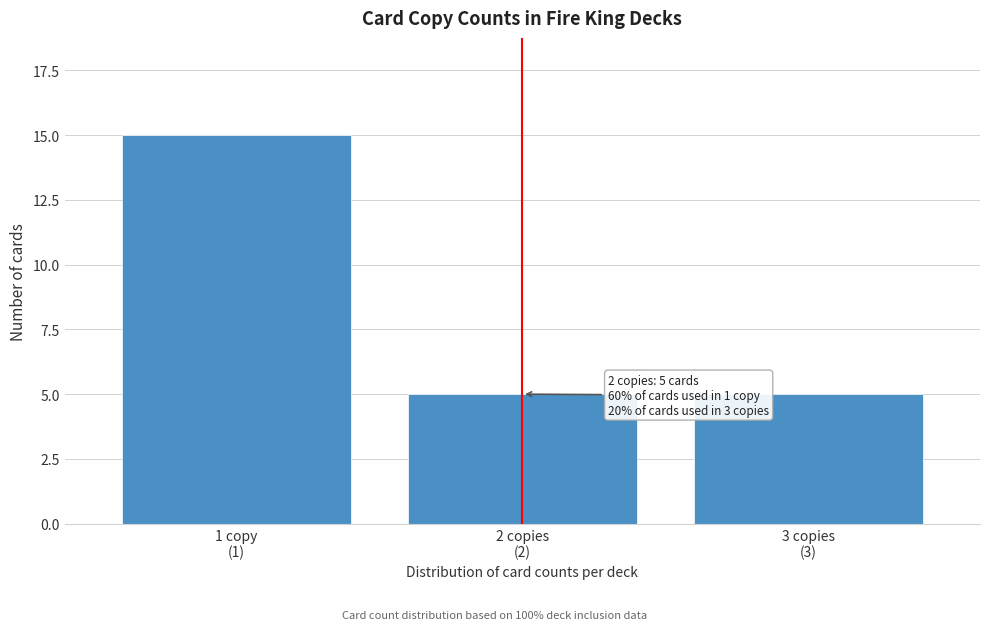

Reading right to left, transcribe all the data shown in this chart.

5	5	15